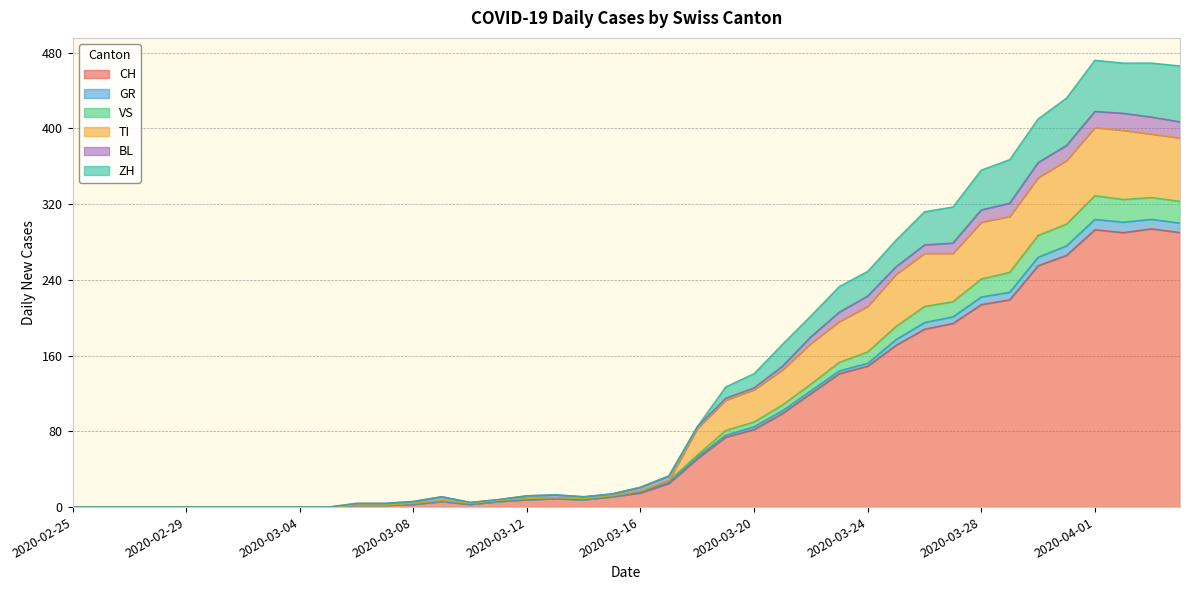

What is the highest value of the CH series?

294